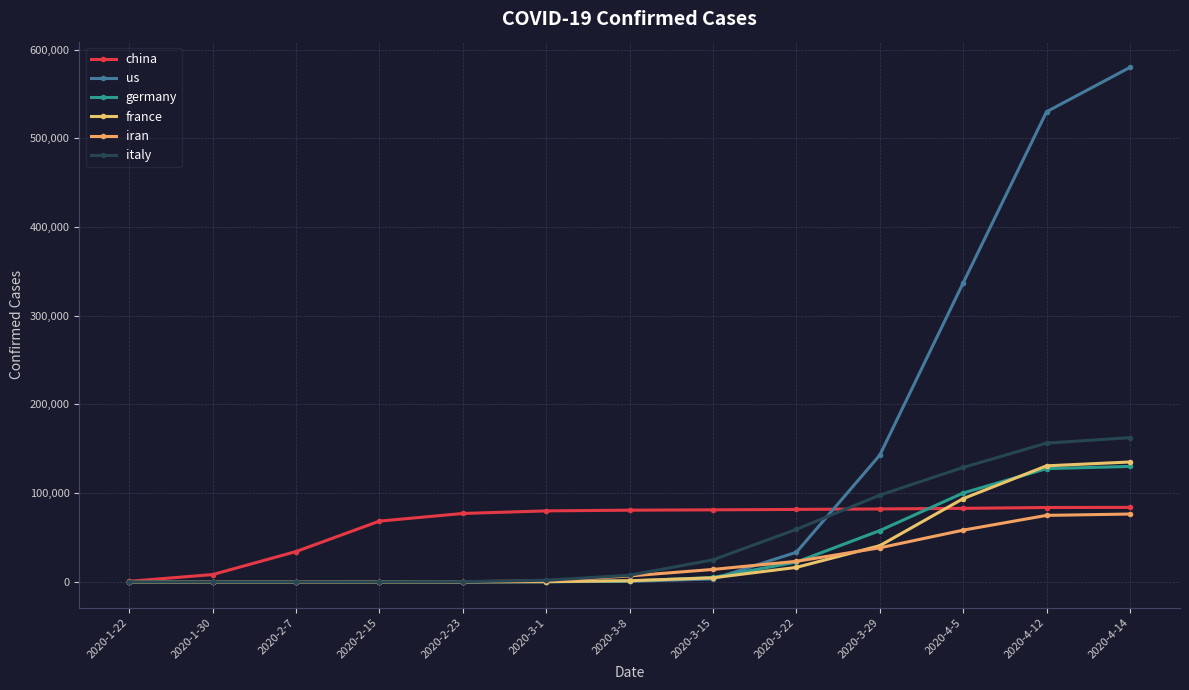

True or false: iran has more than 1 points higher than both neighbors.

False